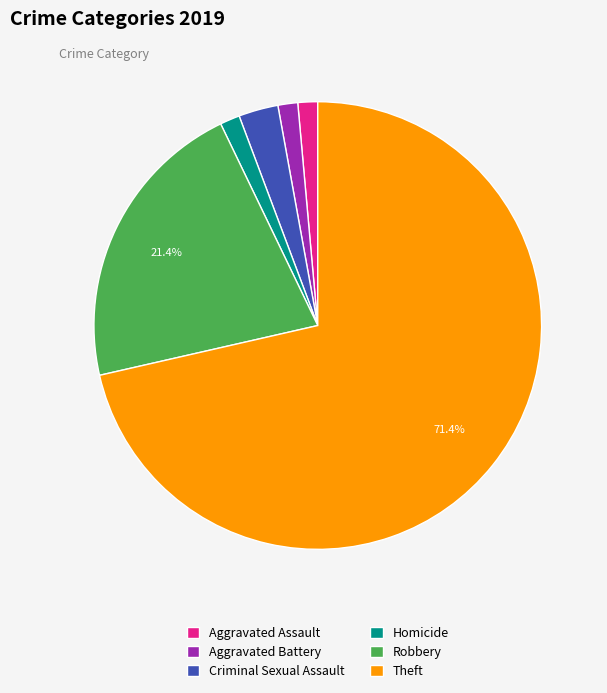

Is the sum of Homicide and Aggravated Battery greater than half?

No